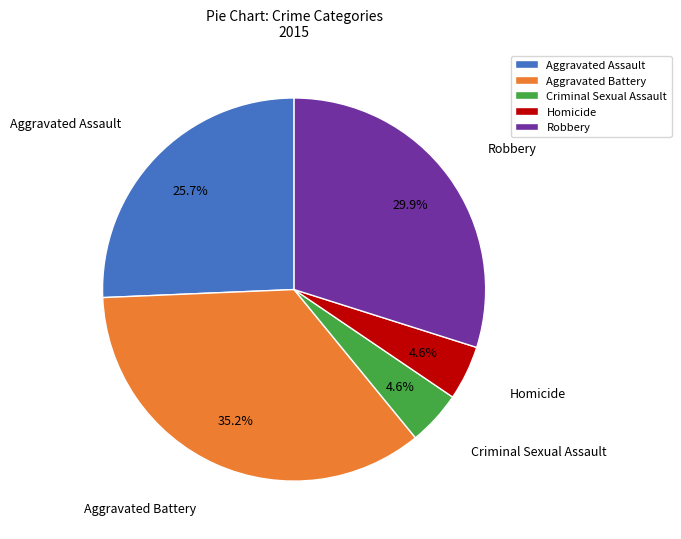

What is the total percentage of Homicide and Aggravated Assault?

30.3%